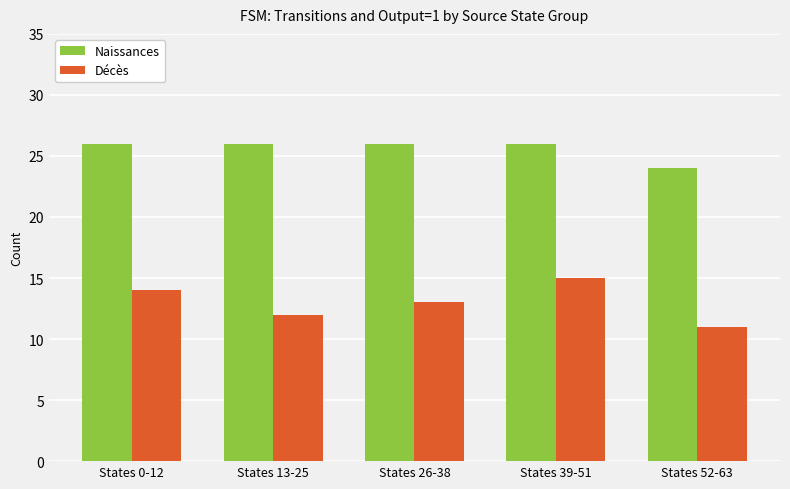

Reading left to right, what are all the values shown in this chart?

Naissances: 26	26	26	26	24
Décès: 14	12	13	15	11